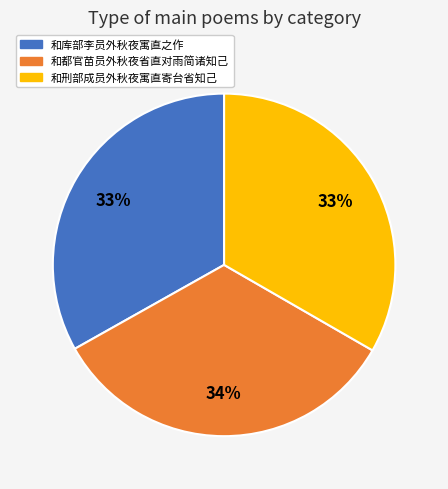

True or false: 和库部李员外秋夜寓直之作 accounts for 46% of the total.

False